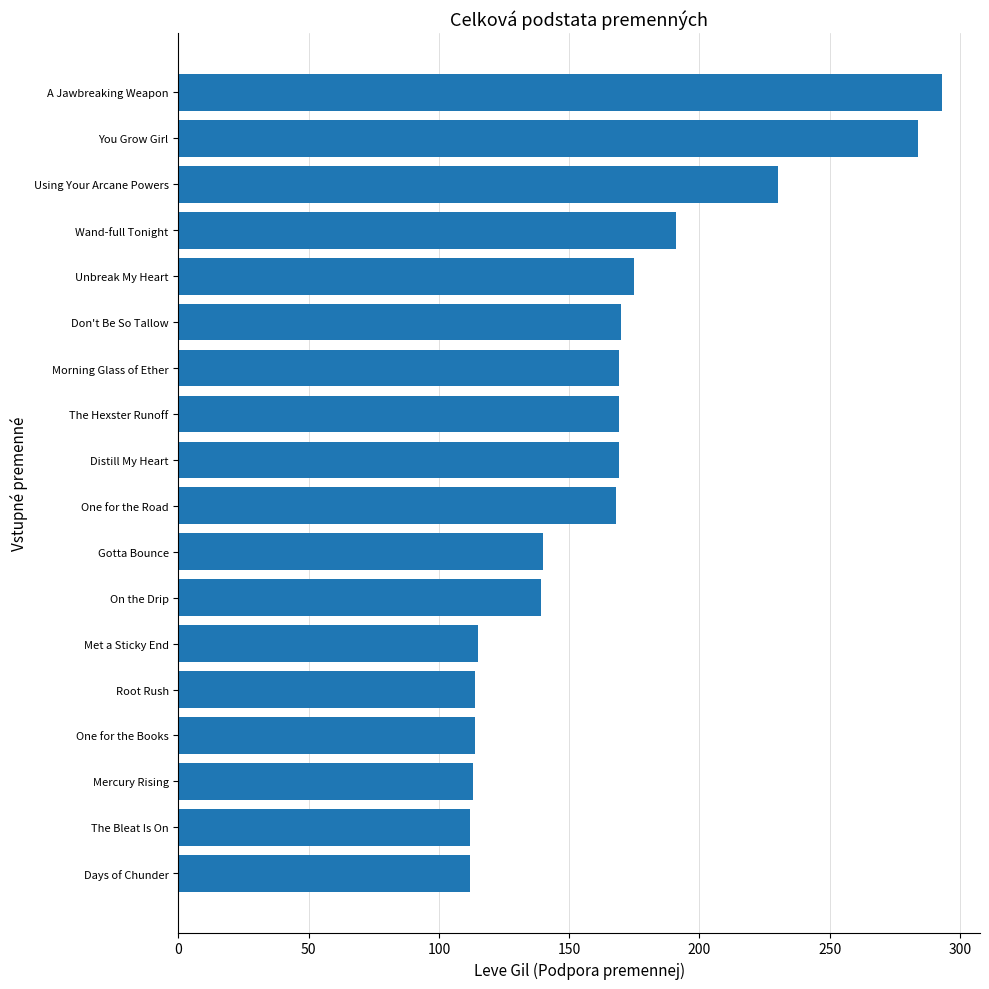

What is the ratio of the value at On the Drip to the value at A Jawbreaking Weapon?

0.5